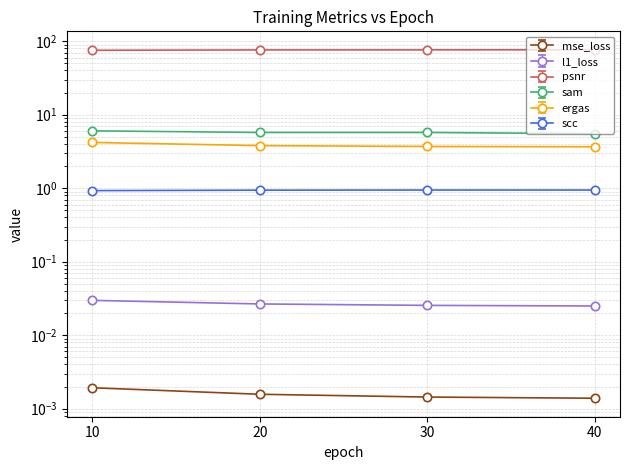

Rank the series at 10 from highest to lowest value.

psnr, sam, ergas, scc, l1_loss, mse_loss